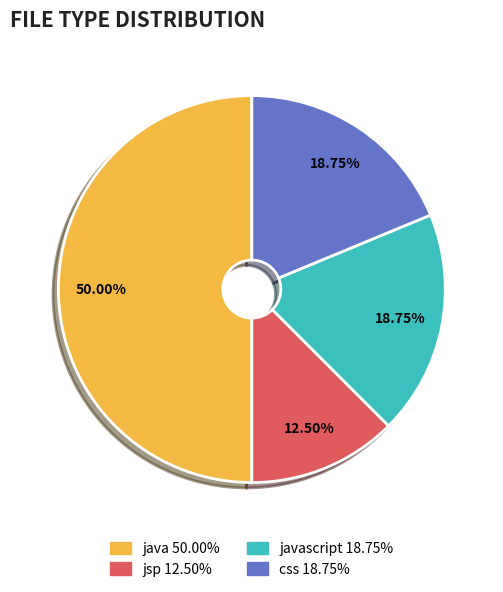

Count the number of slices in the pie.

4